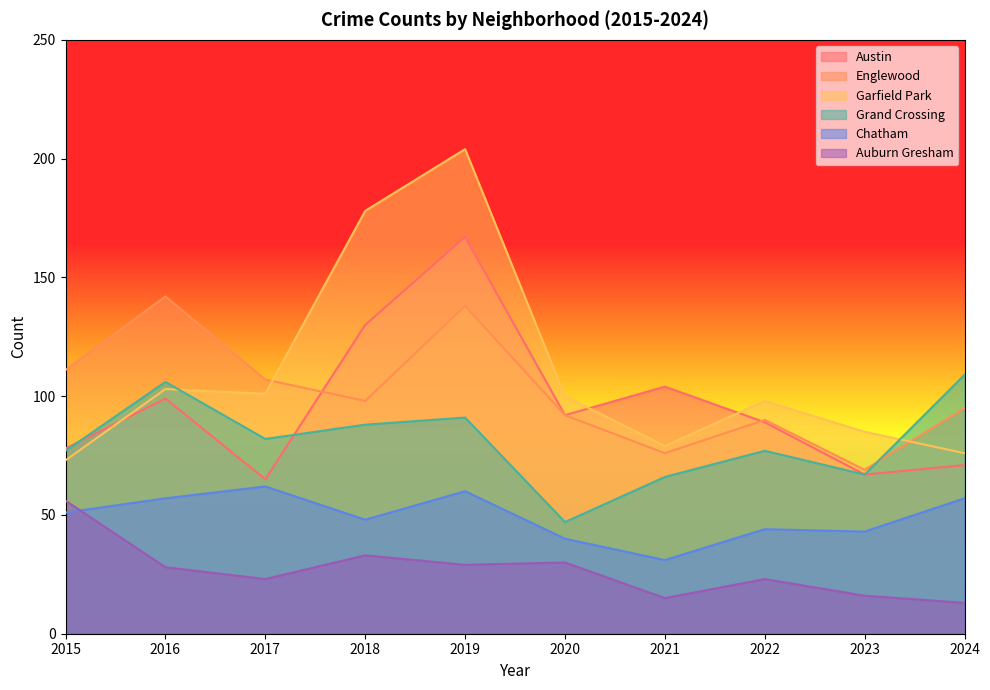

True or false: Grand Crossing and Auburn Gresham cross at least once.

False